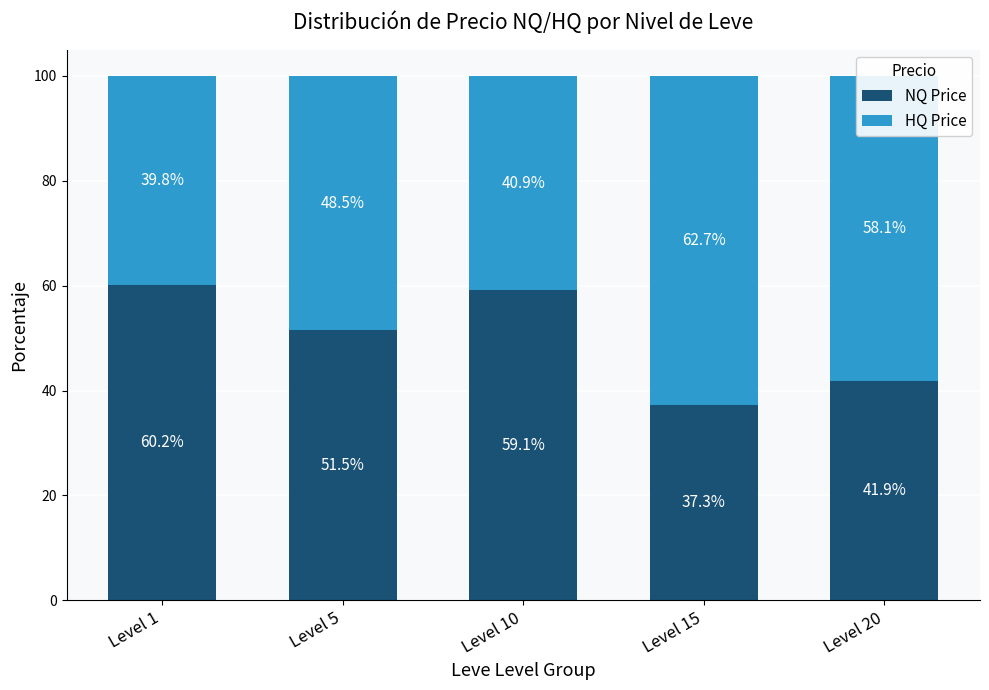

List the labels in order of NQ Price value, smallest first.

Level 15, Level 20, Level 5, Level 10, Level 1